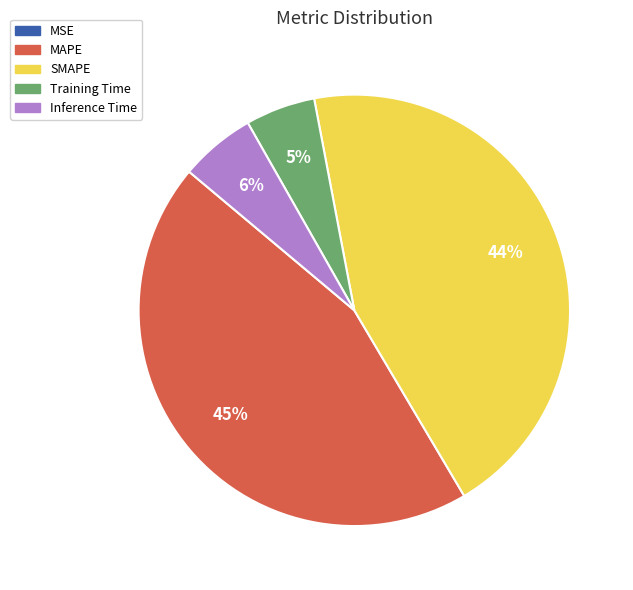

To the nearest percent, what is the difference between the largest and smallest slice percentages?

45%